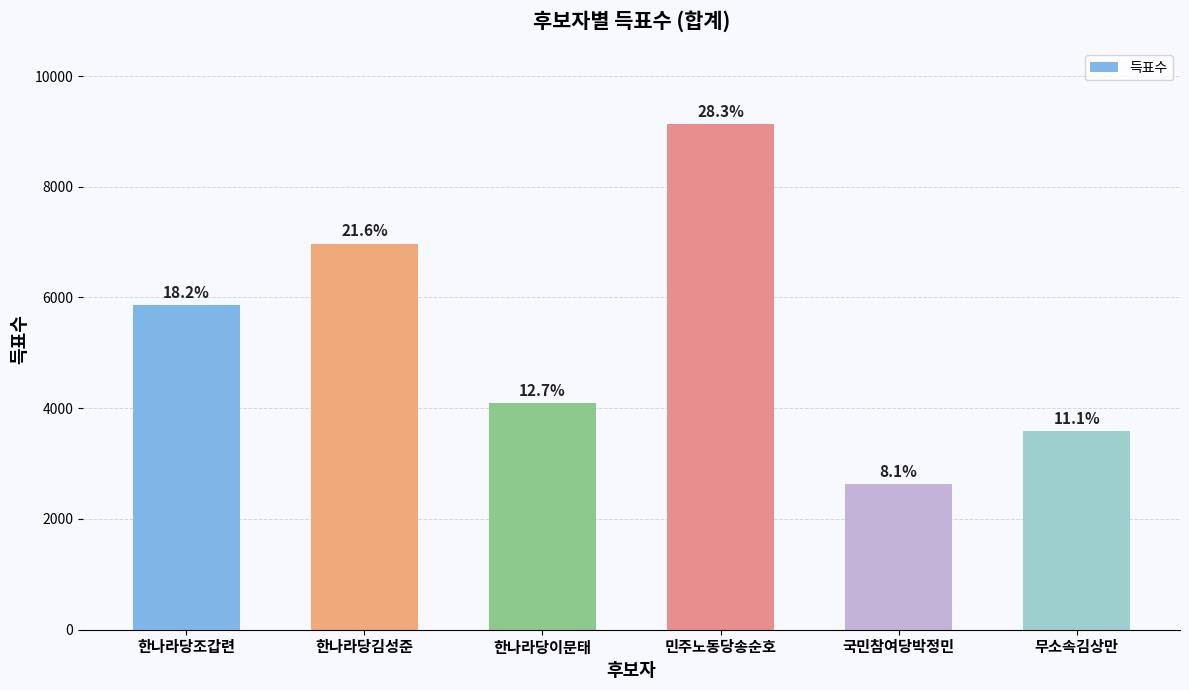

Are the bars horizontal?

No